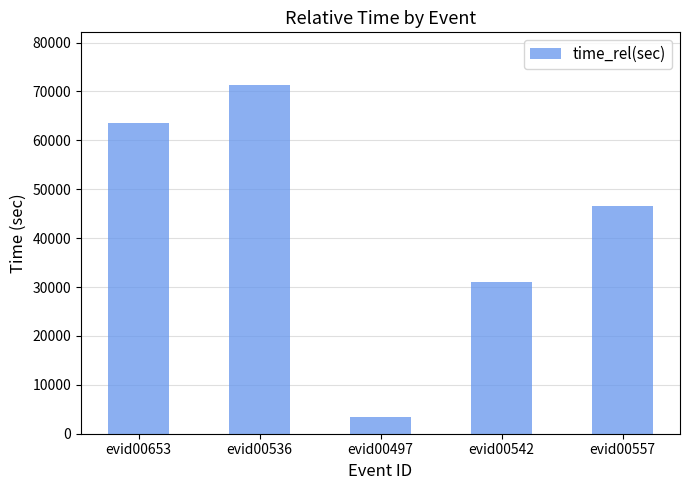

List the labels in order of value, largest first.

evid00536, evid00653, evid00557, evid00542, evid00497